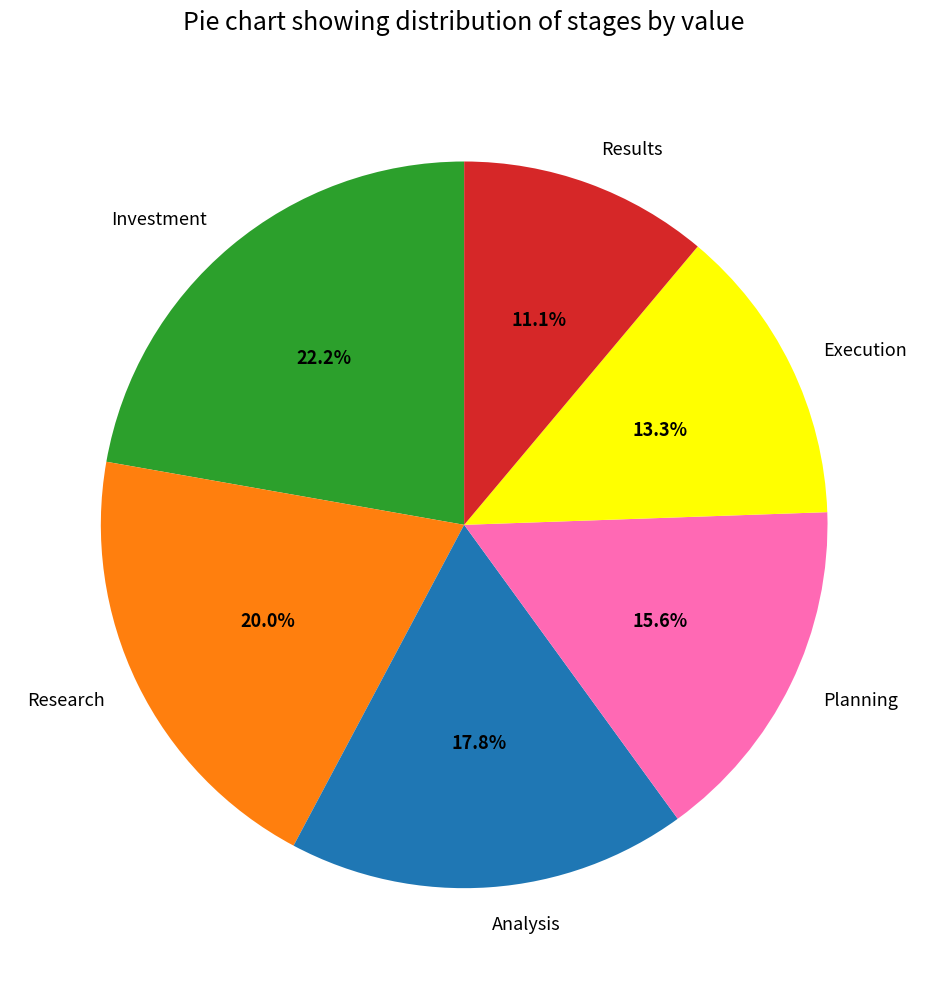

Which has a higher value, Research or Investment?

Investment